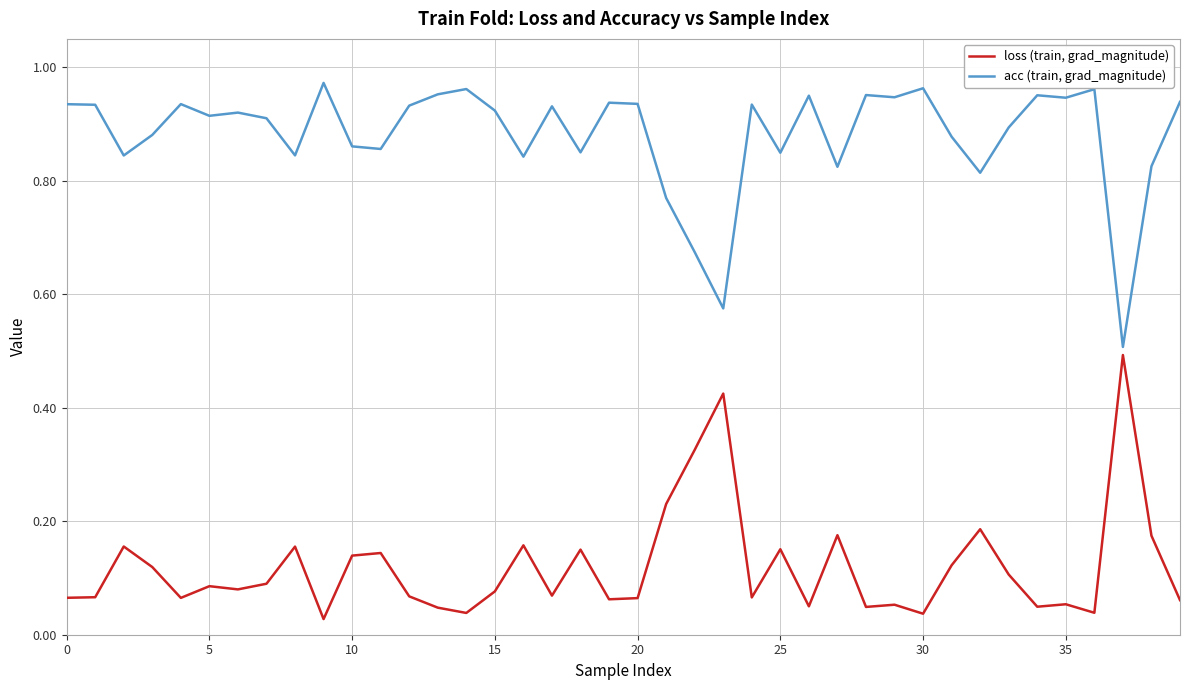

True or false: loss (train, grad_magnitude) and acc (train, grad_magnitude) cross at least once.

False